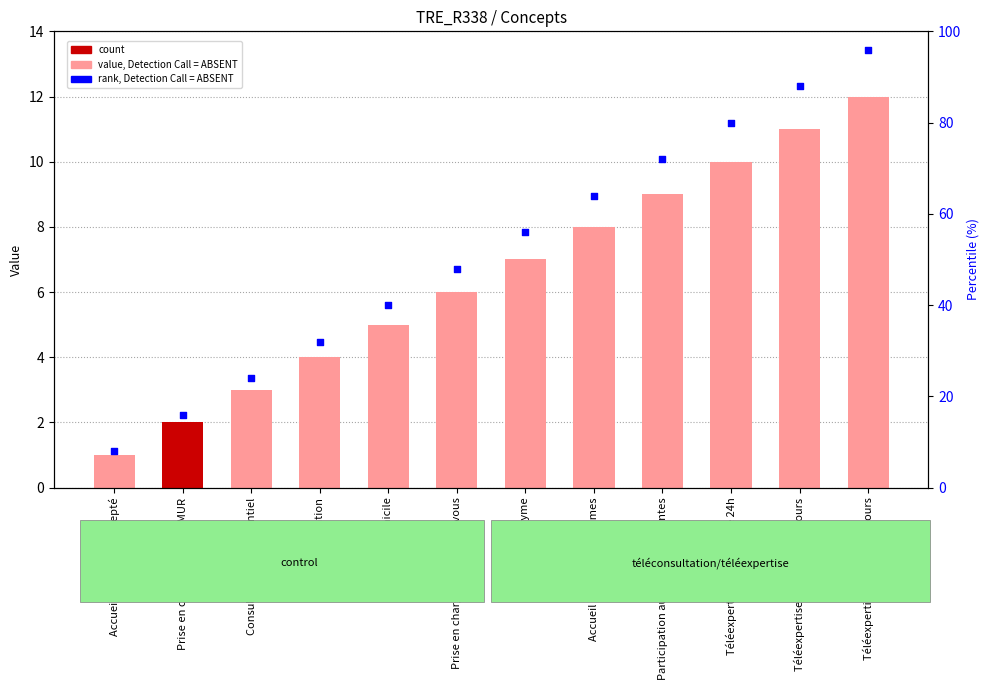

What is the total value across all series at Participation aux gardes/astreintes?

81